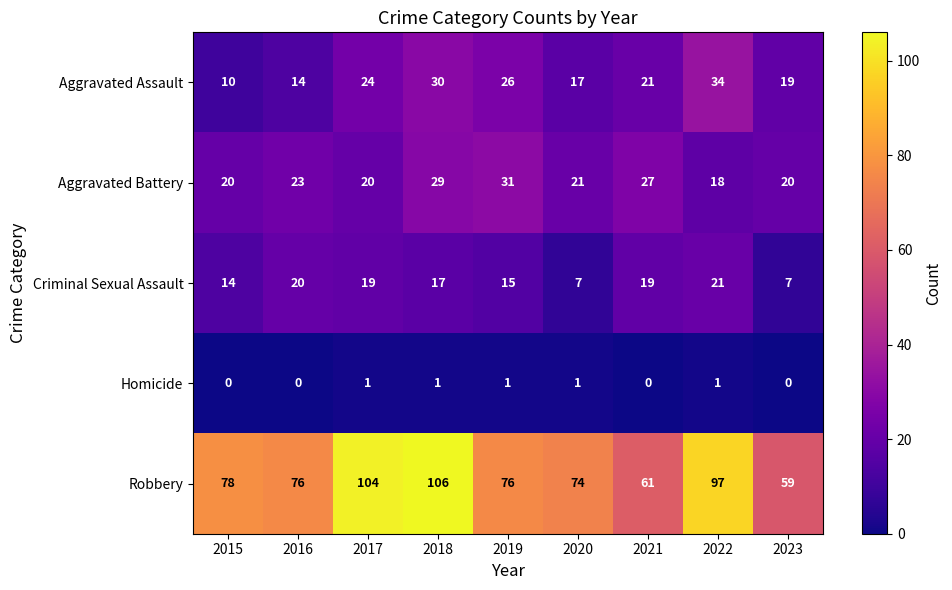

At 2022, list the series in order from largest to smallest.

Robbery, Aggravated Assault, Criminal Sexual Assault, Aggravated Battery, Homicide